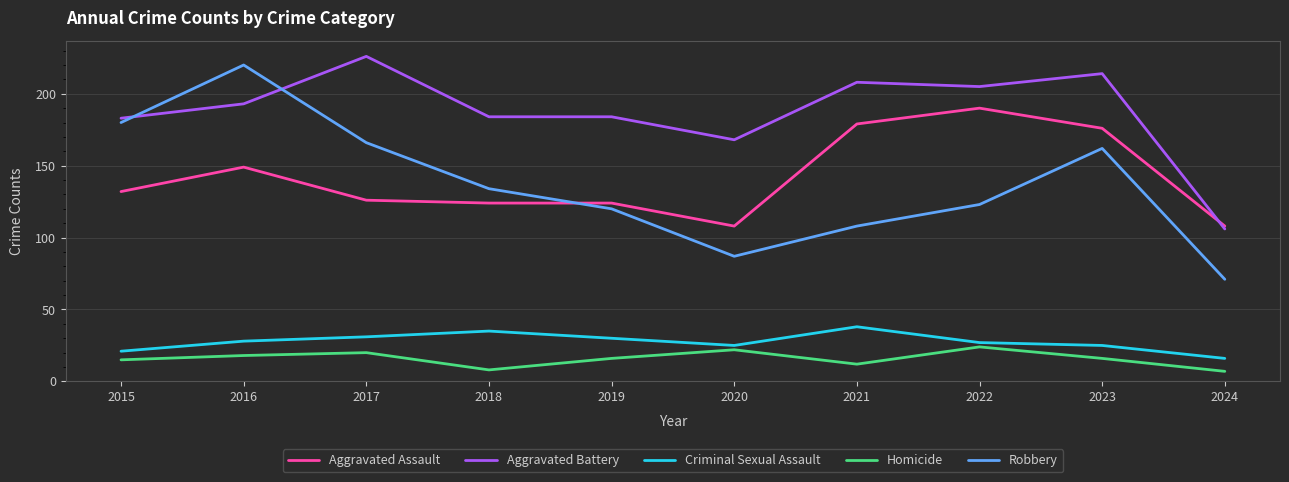

Does the chart have visible grid lines?

Yes